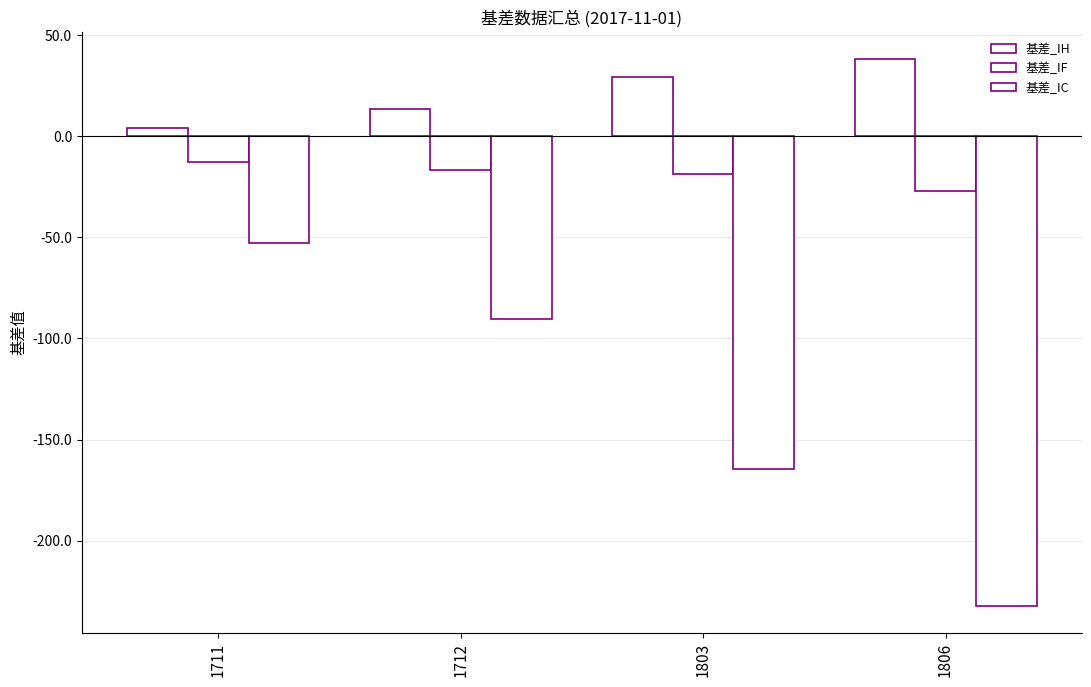

Does the chart contain any negative values?

Yes